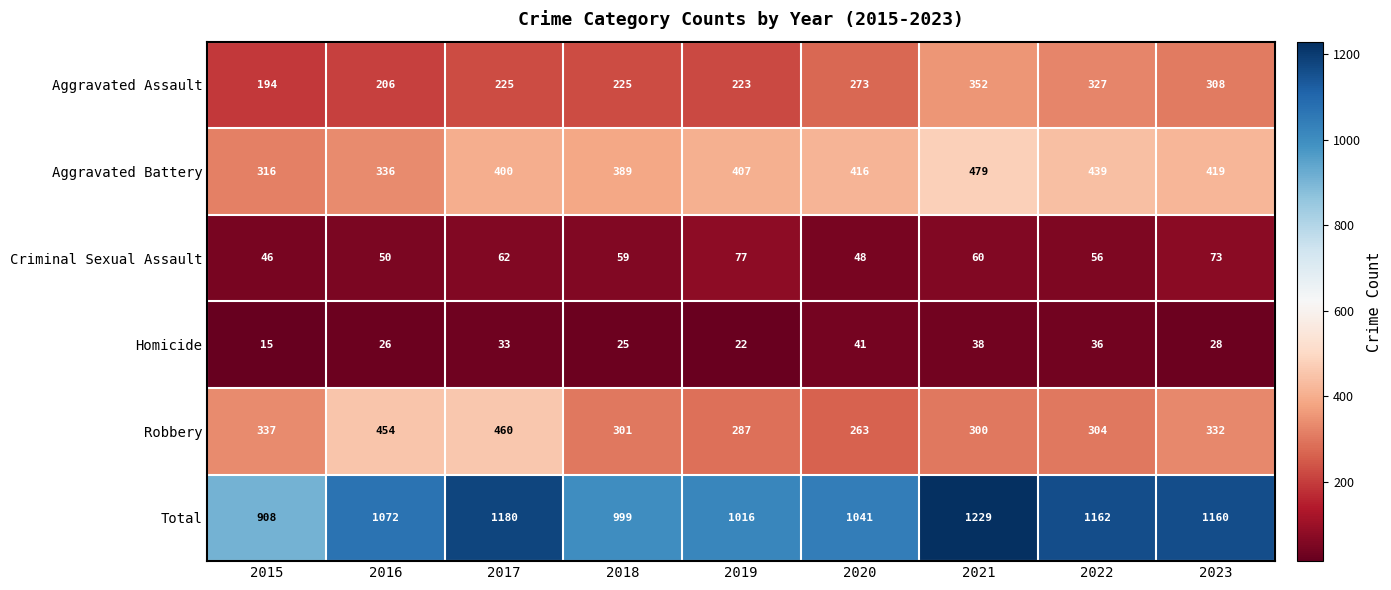

What is the maximum value shown in the chart?

1229